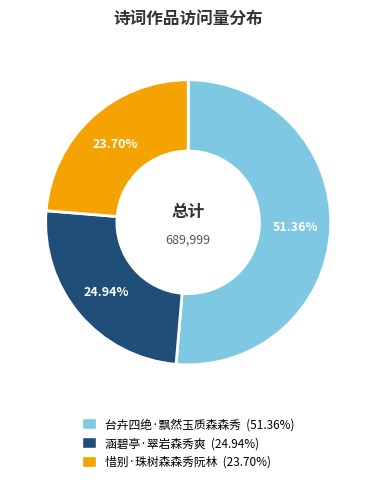

What percentage is NOT represented by 惜别·珠树森森秀阮林?

76.3%